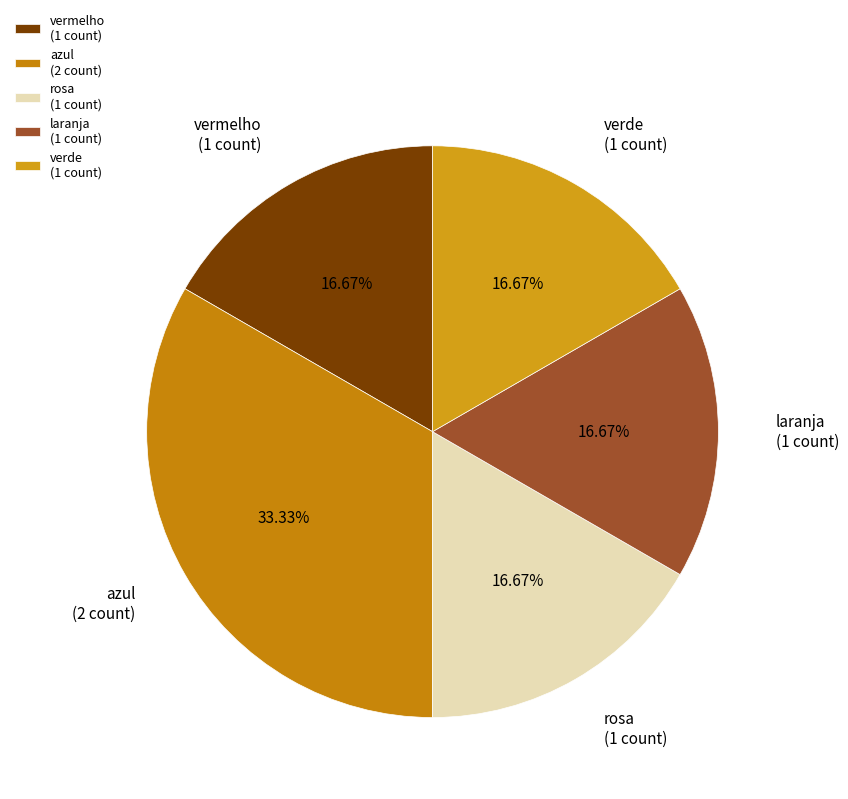

What portion of the pie excludes laranja?

83.3%